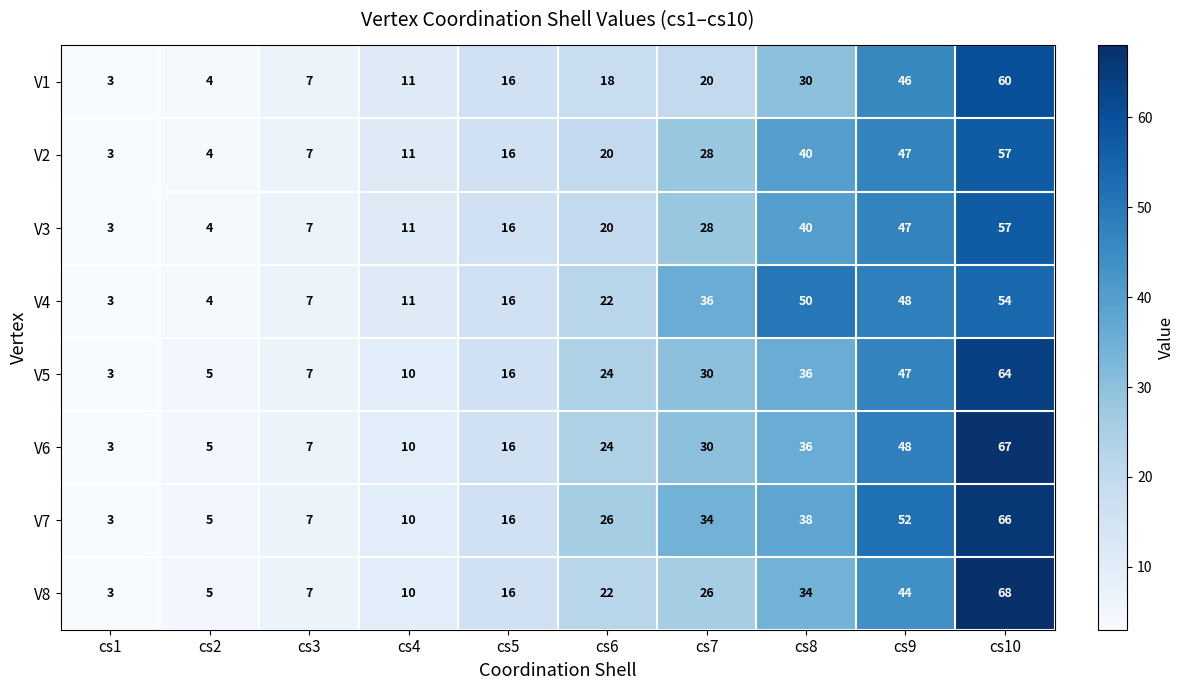

Rank the categories by V5 value from highest to lowest.

cs10, cs9, cs8, cs7, cs6, cs5, cs4, cs3, cs2, cs1